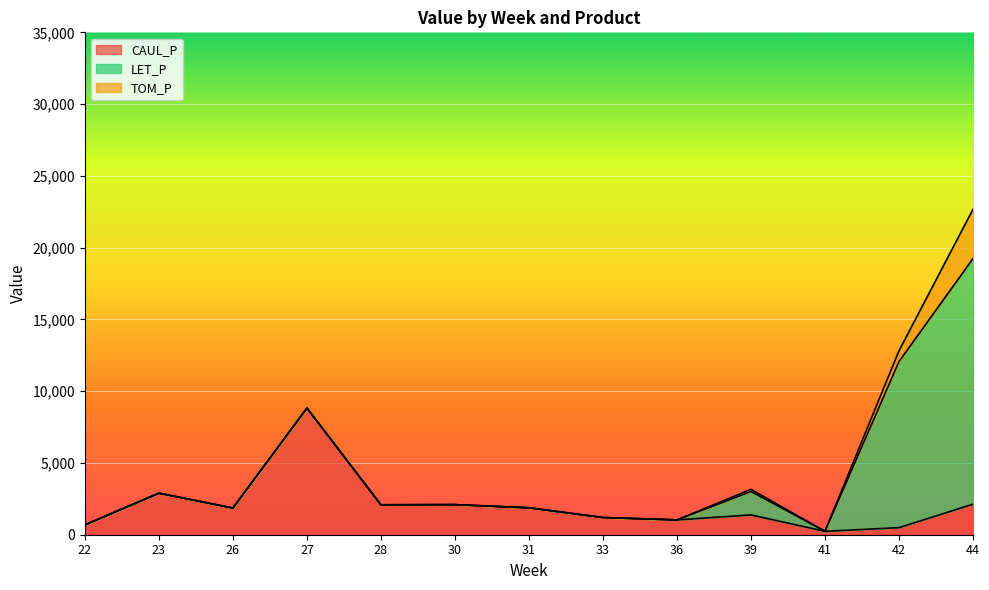

Reading left to right, extract all data points from this chart.

CAUL_P: 682.4	2893.5	1859.7	8823.2	2084.5	2096.3	1874.9	1197.7	1031.7	1381.1	238.3	493.0	2126.1
LET_P: 0.0	0.0	0.0	0.0	0.0	0.0	0.0	0.0	0.0	1631.1	0.0	11572.4	17111.2
TOM_P: 0.0	0.0	0.0	0.0	0.0	0.0	0.0	0.0	0.0	149.3	0.0	749.4	3435.1